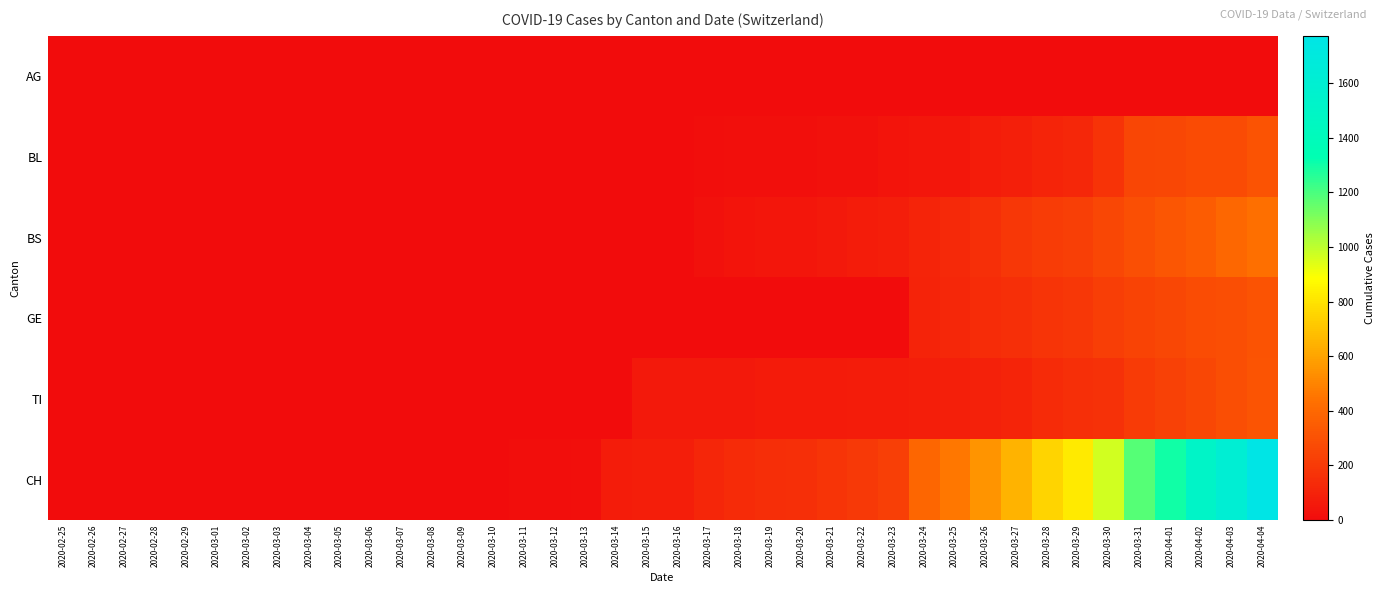

Which series has the largest range (max minus min)?

CH